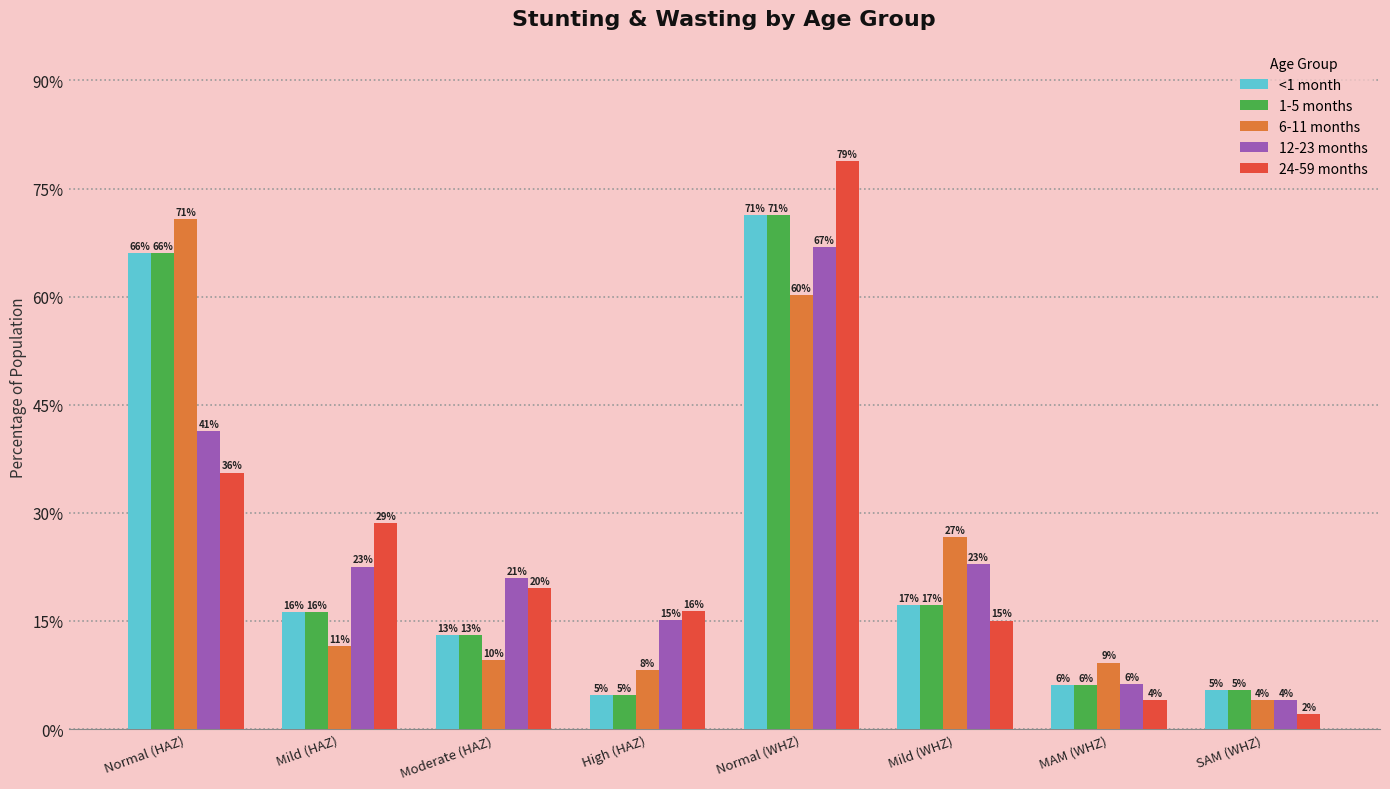

What is the difference between the highest and lowest values at Normal (HAZ)?

0.4